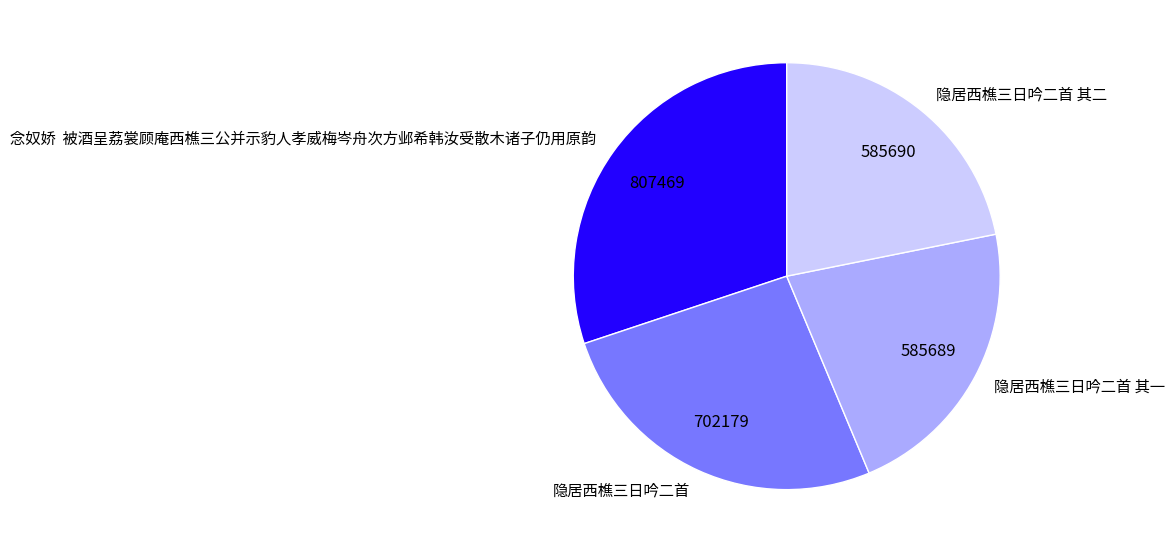

Approximately how many times larger is the value at 念奴娇 被酒呈荔裳顾庵西樵三公并示豹人孝威梅岑舟次方邺希韩汝受散木诸子仍用原韵 compared to 隐居西樵三日吟二首 其二?

1.4